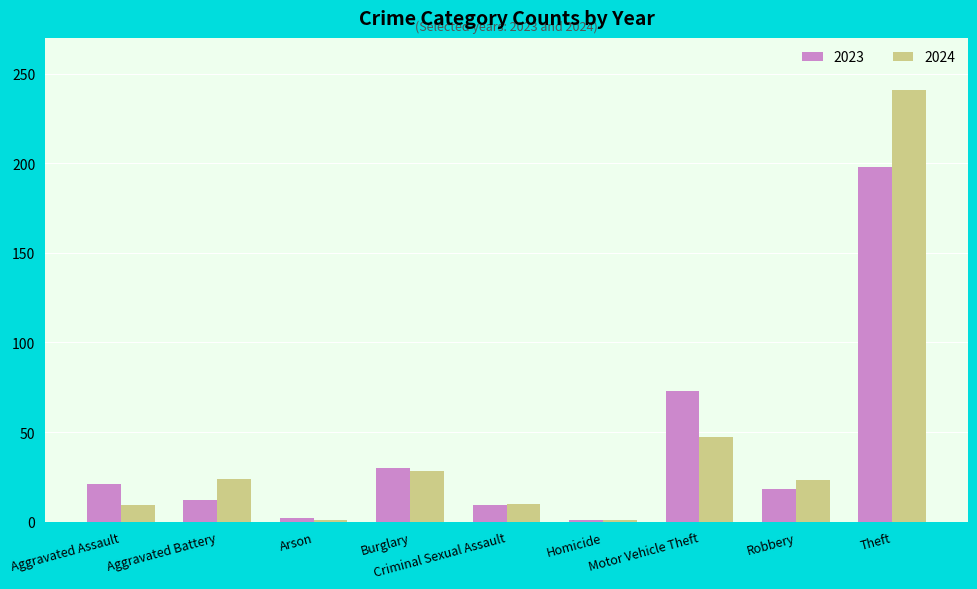

At which label does 2024 reach its peak?

Theft